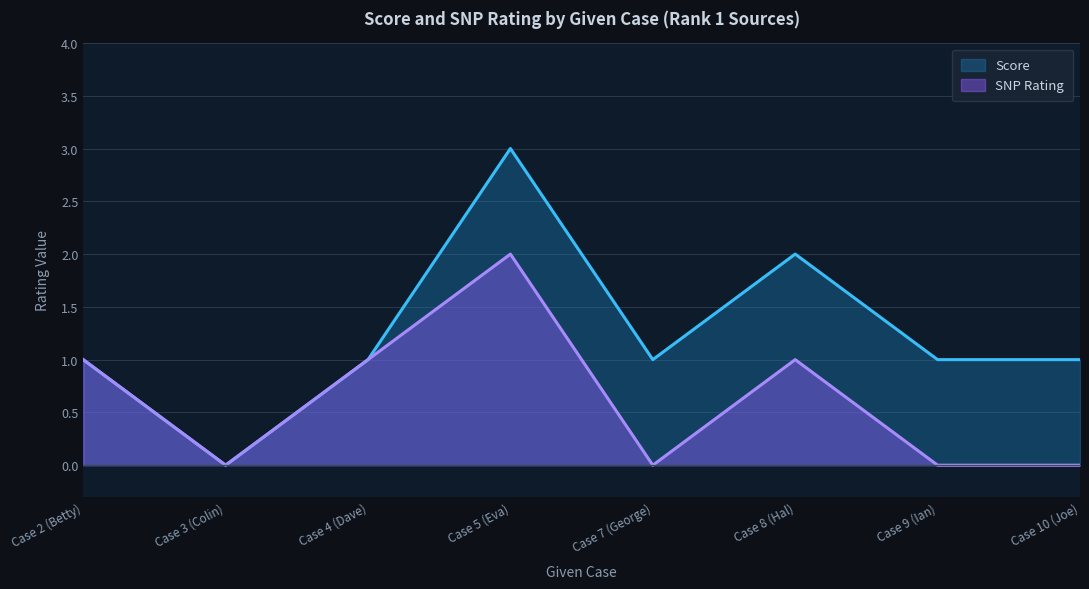

Rank the series at Case 4 (Dave) from highest to lowest value.

Score, SNP Rating